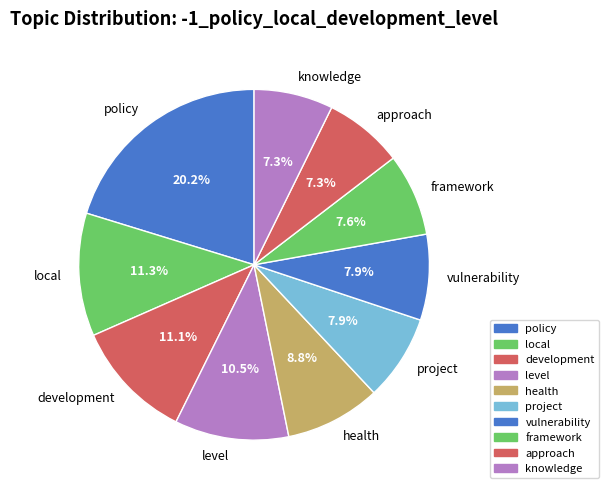

To the nearest percent, what portion does framework represent?

8%